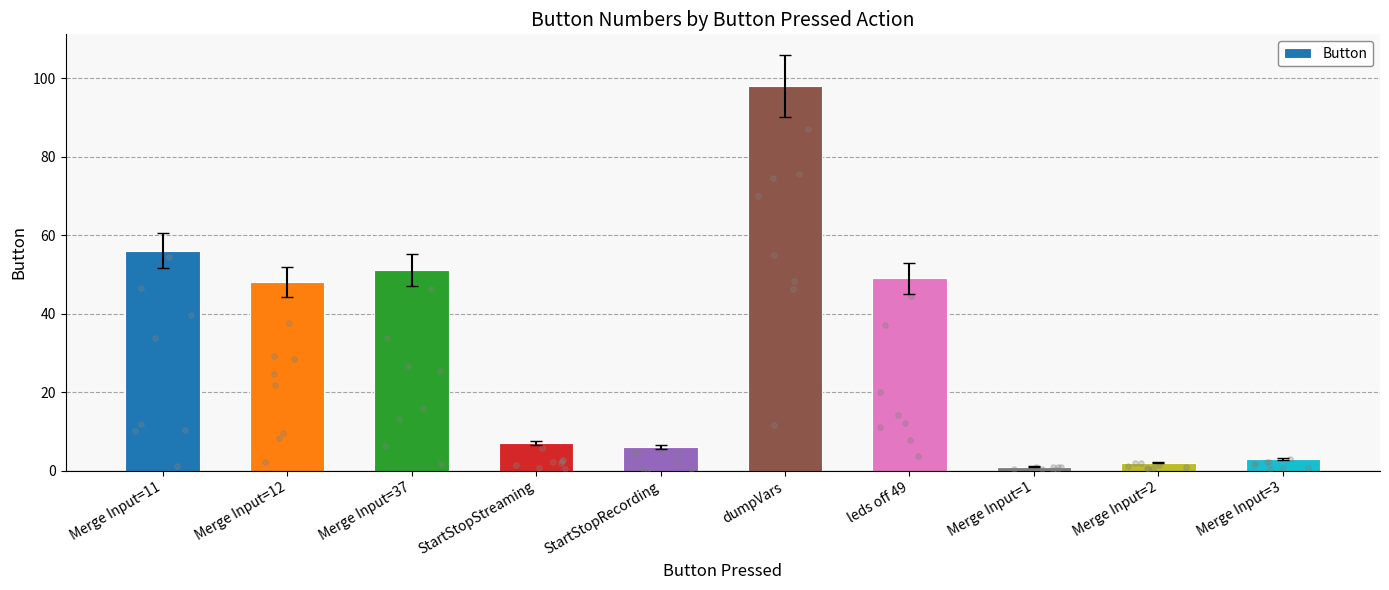

What is the change in value from dumpVars to Merge Input=2?

-96